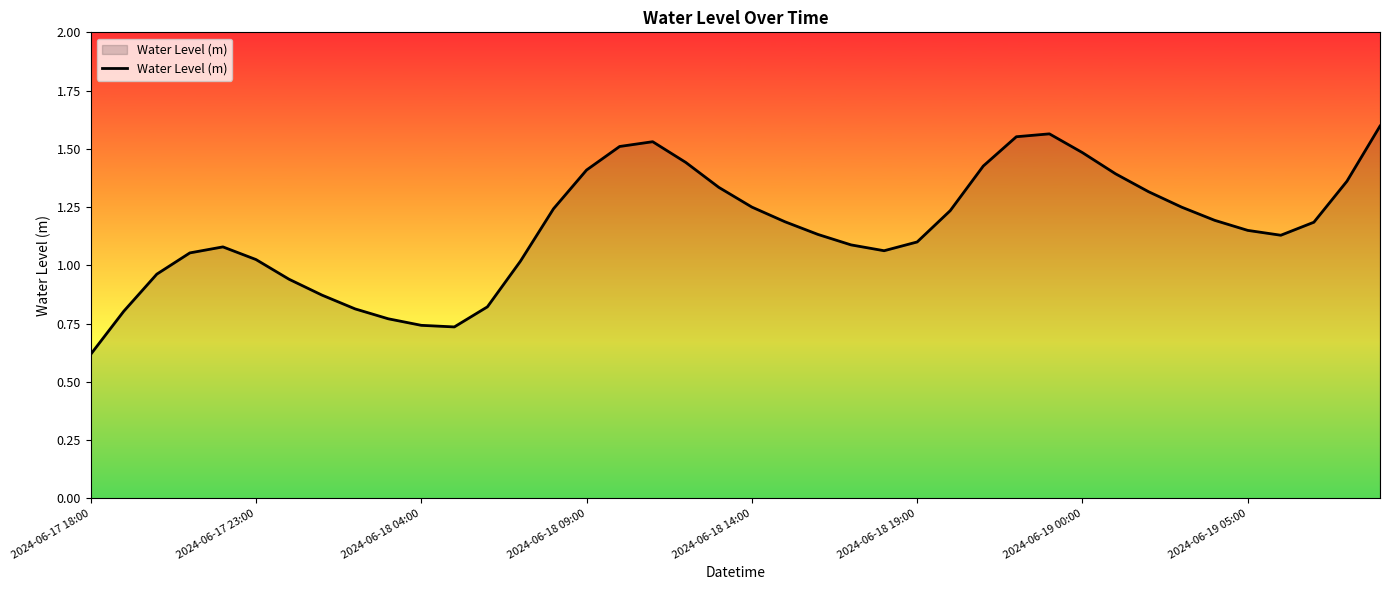

What is the smallest value displayed?

0.6